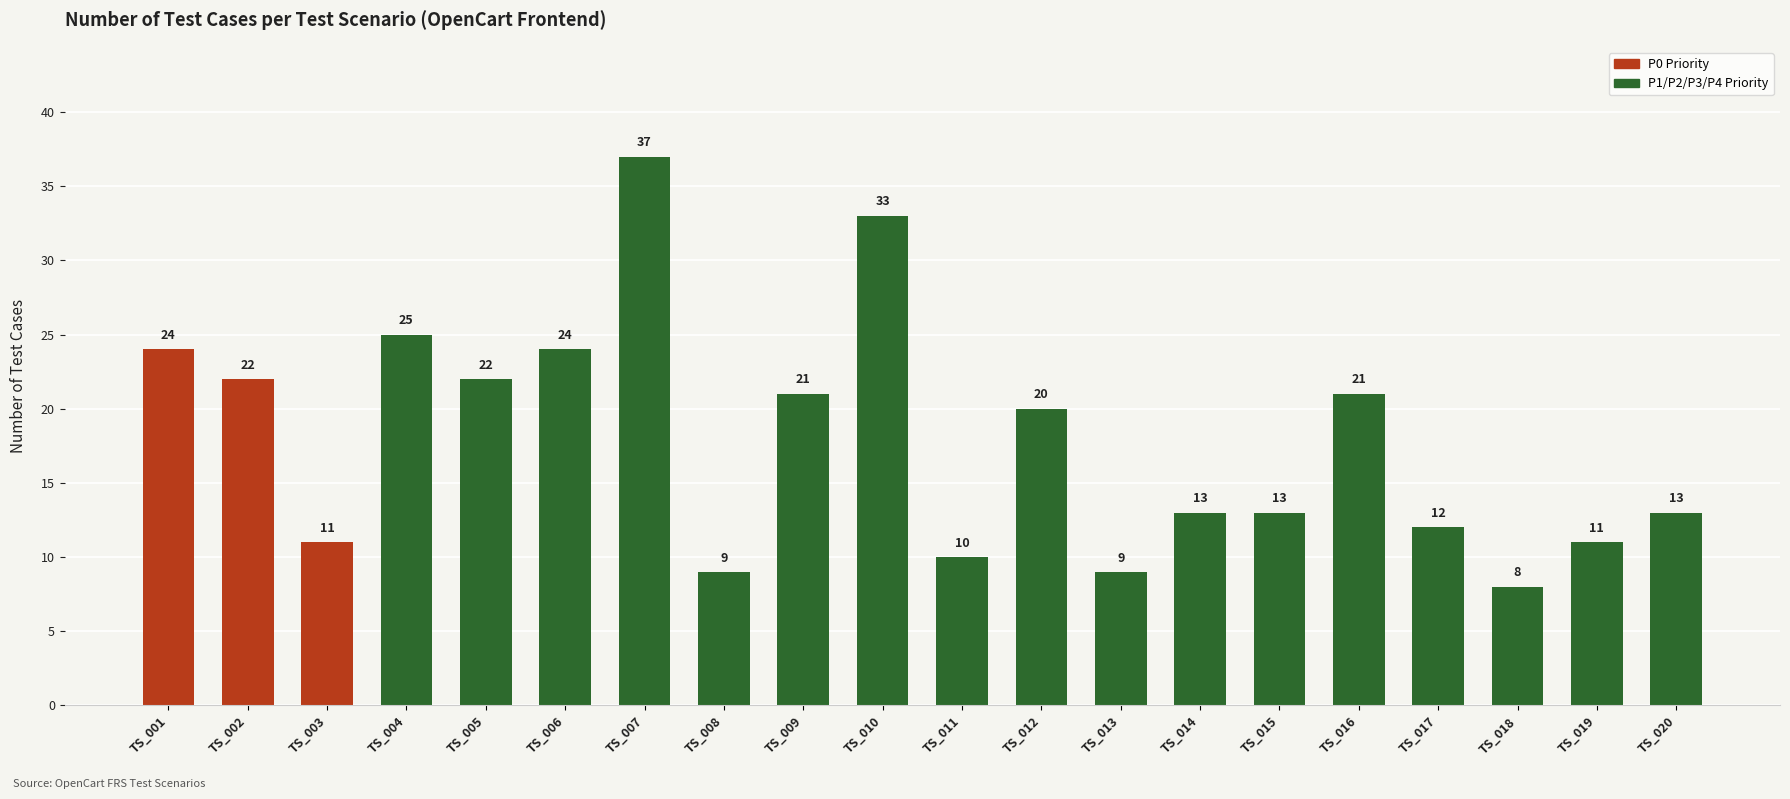

Reading left to right, what are all the values shown in this chart?

24	22	11	25	22	24	37	9	21	33	10	20	9	13	13	21	12	8	11	13